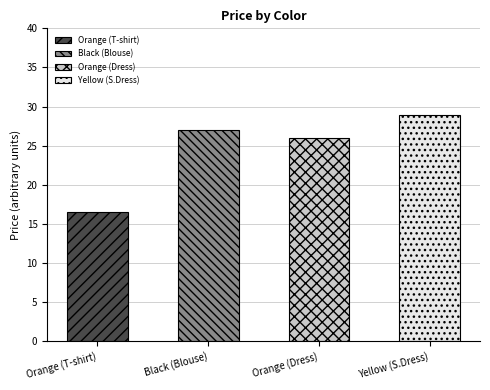

Count the number of values greater than 27.

1